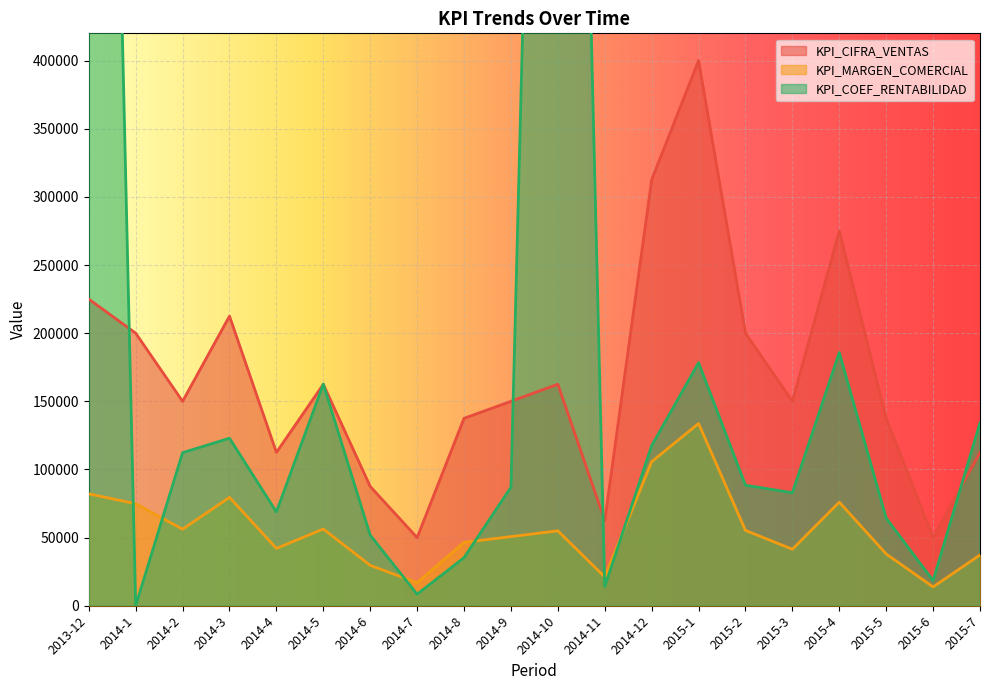

What is the lowest value of the KPI_CIFRA_VENTAS series?

50000